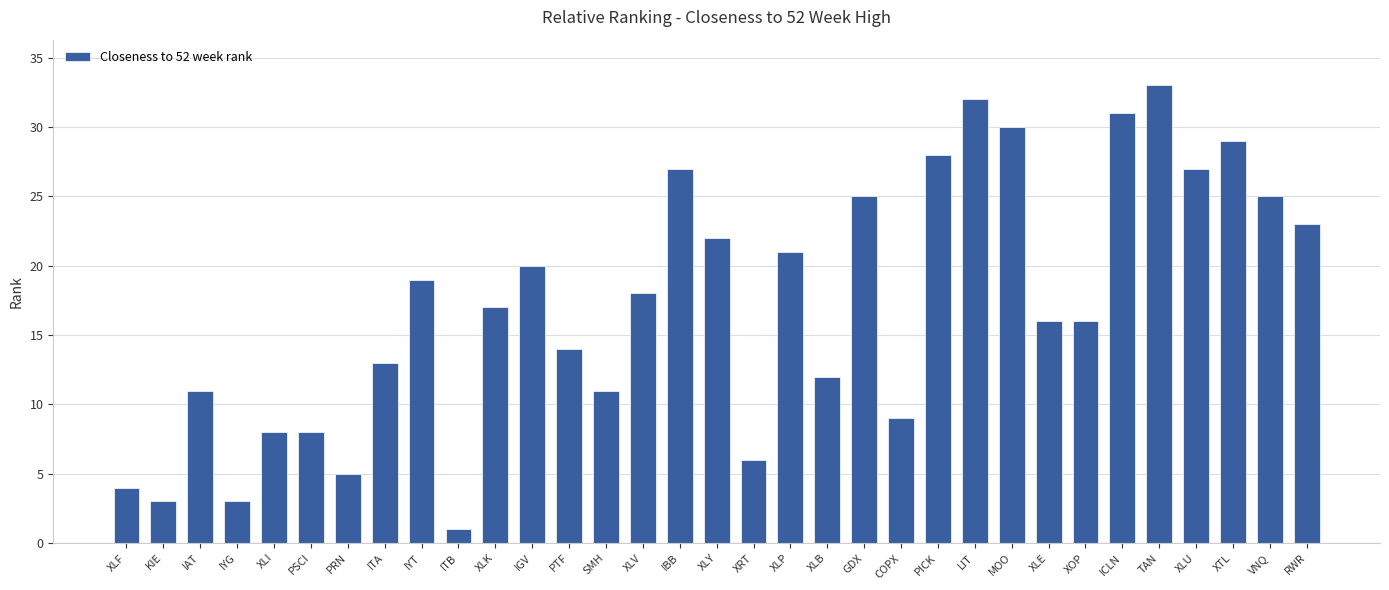

What is the sum of all values?

567